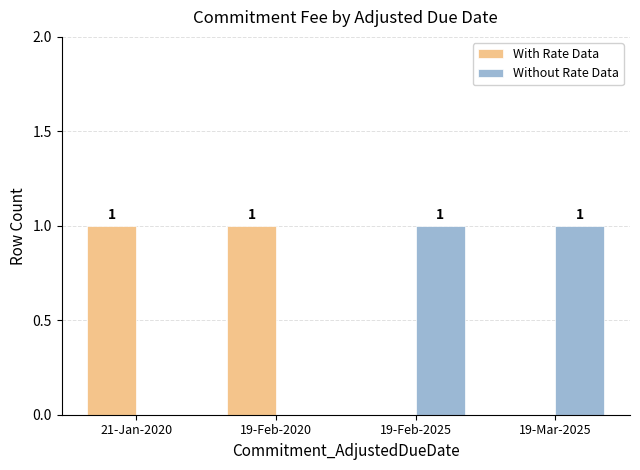

Reading left to right, transcribe all the data shown in this chart.

With Rate Data: 21-Jan-2020=1	19-Feb-2020=1	19-Feb-2025=0	19-Mar-2025=0
Without Rate Data: 21-Jan-2020=0	19-Feb-2020=0	19-Feb-2025=1	19-Mar-2025=1